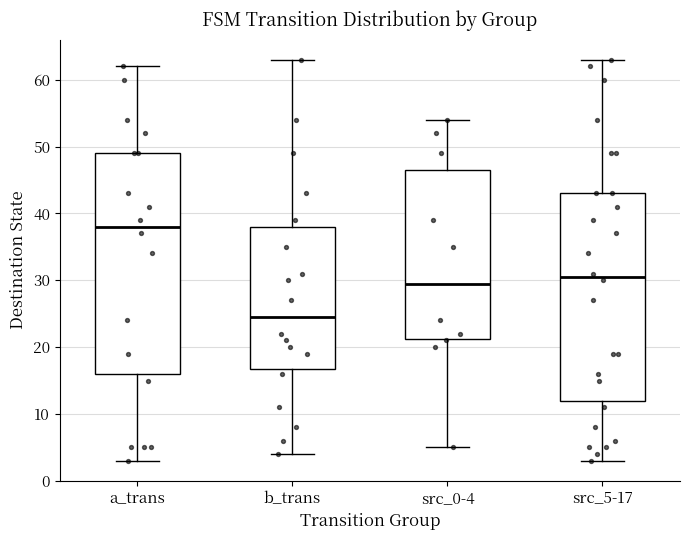

Reading left to right, transcribe this box plot: for each box, give where its median line is, the range the box spans, and where its two whiskers end, as read against the y-axis. The values are not printed on the chart, so give them approximately, as read against the axis.

a_trans: median 38, box 16 to 49, whiskers 3 to 62
b_trans: median 25, box 17 to 38, whiskers 4 to 63
src_0-4: median 30, box 21 to 47, whiskers 5 to 54
src_5-17: median 31, box 12 to 43, whiskers 3 to 63